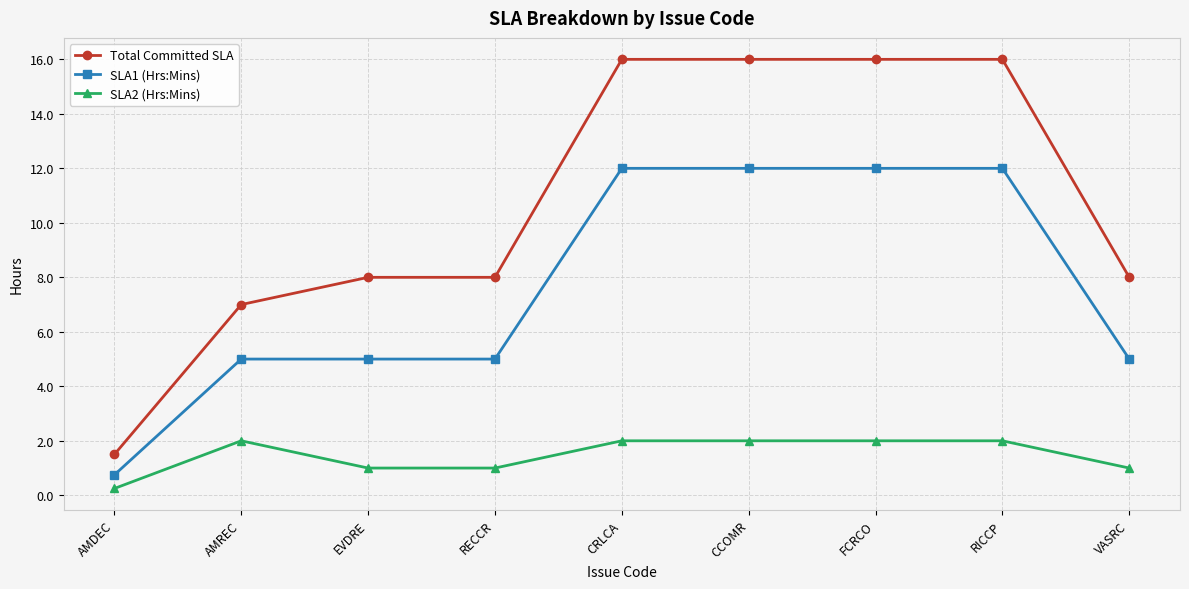

Read the Total Committed SLA value at RECCR.

8.0